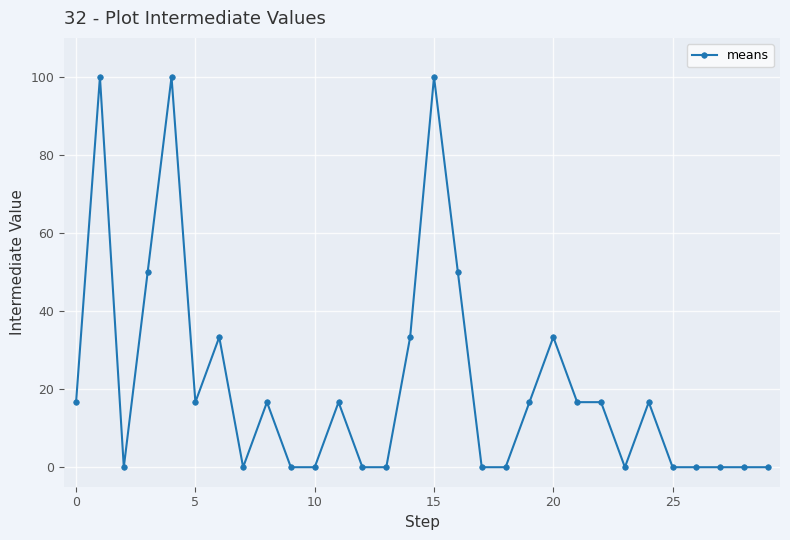

What is the difference between the second highest and minimum values?

100.0